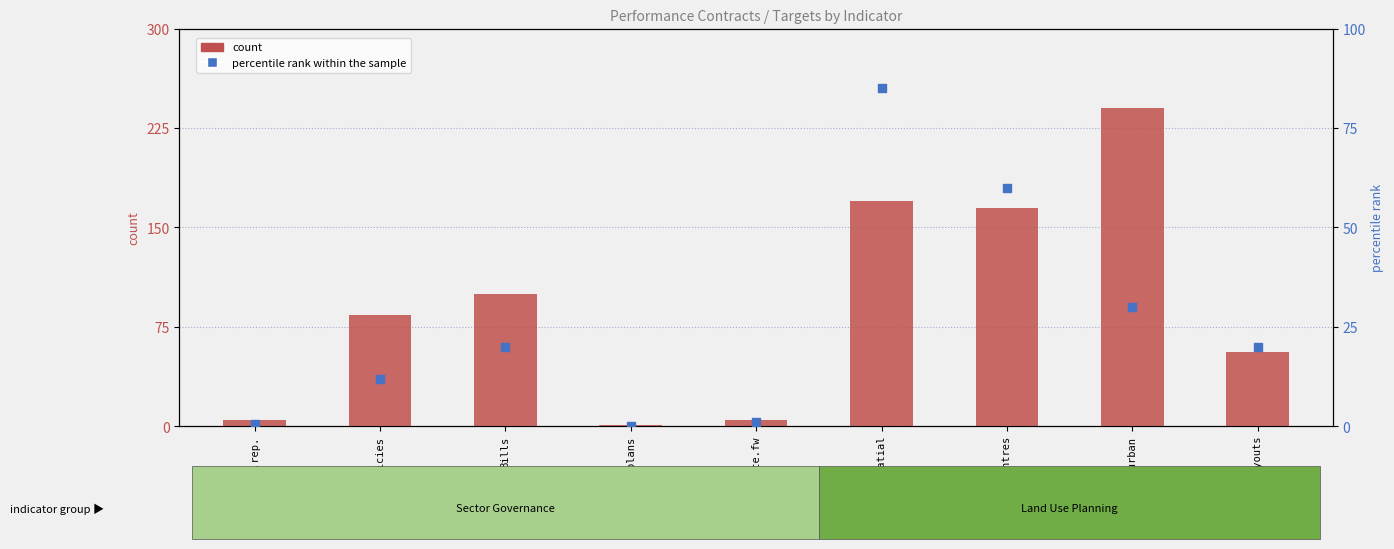

Which series contains the lowest Y value?

percentile rank within the sample